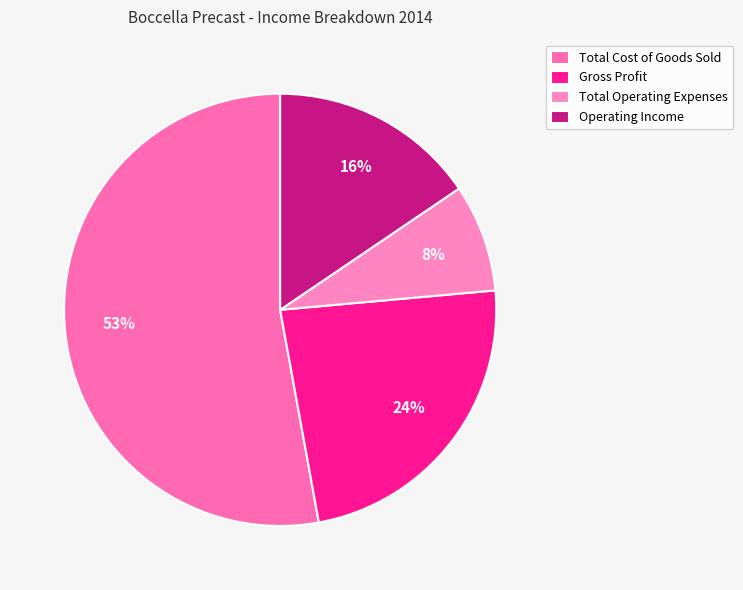

To the nearest percent, what portion does Total Cost of Goods Sold represent?

53%